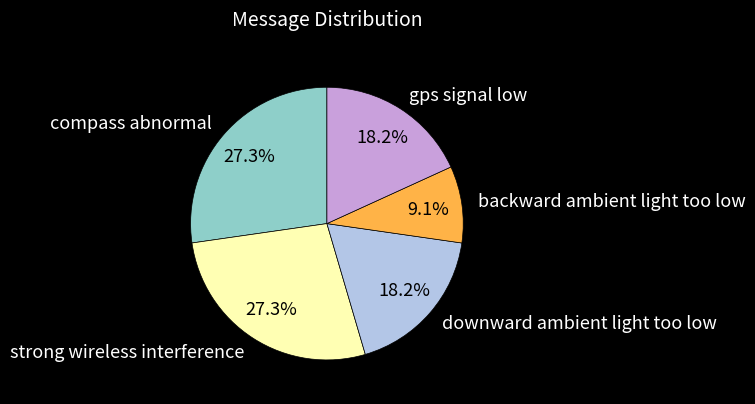

True or false: downward ambient light too low accounts for 5% of the total.

False